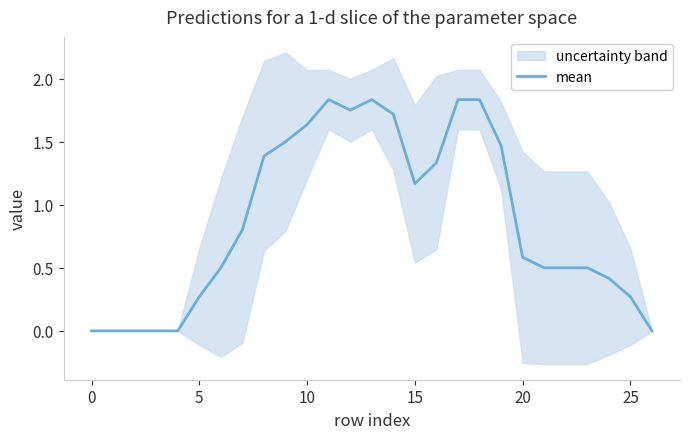

True or false: mean has a value of 0.3 at 15.

False